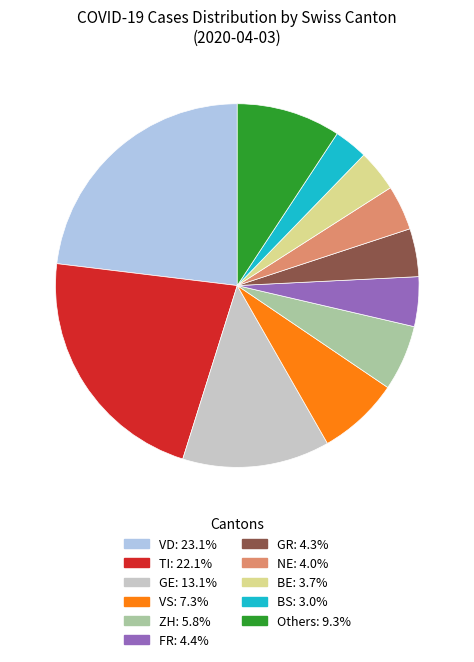

Does any single category account for the majority?

No